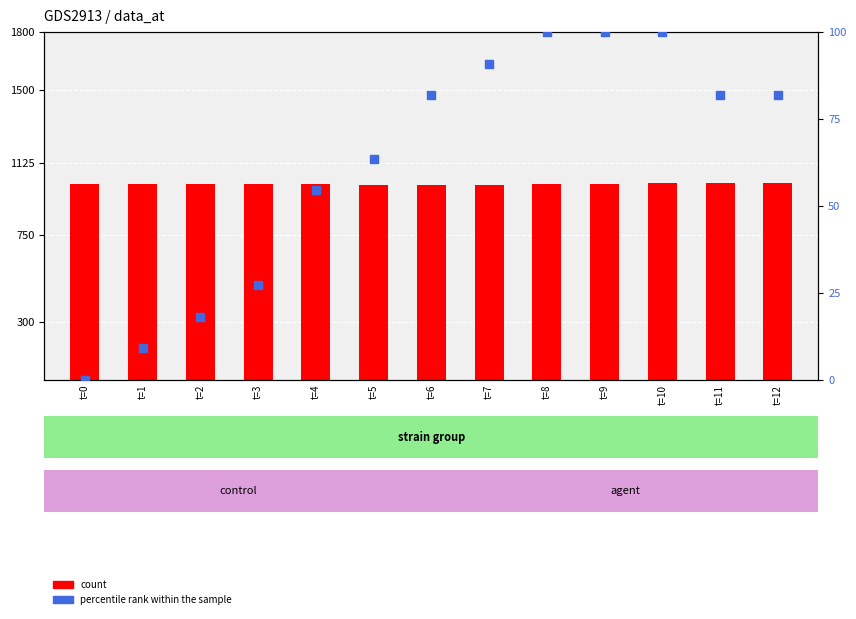

What are all the series names shown in the legend?

count, percentile rank within the sample